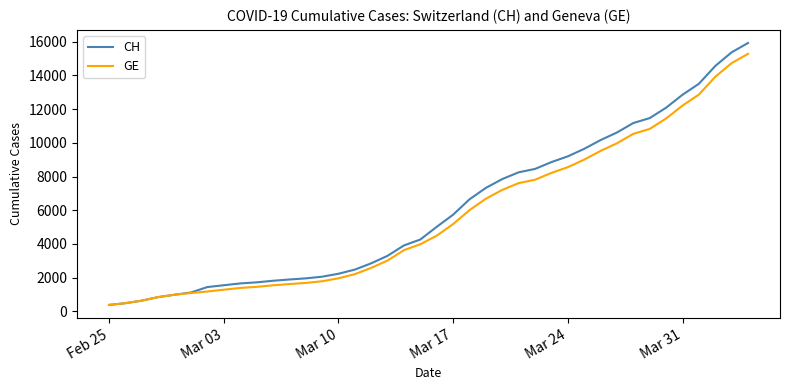

What is the maximum value shown in the chart?

15926